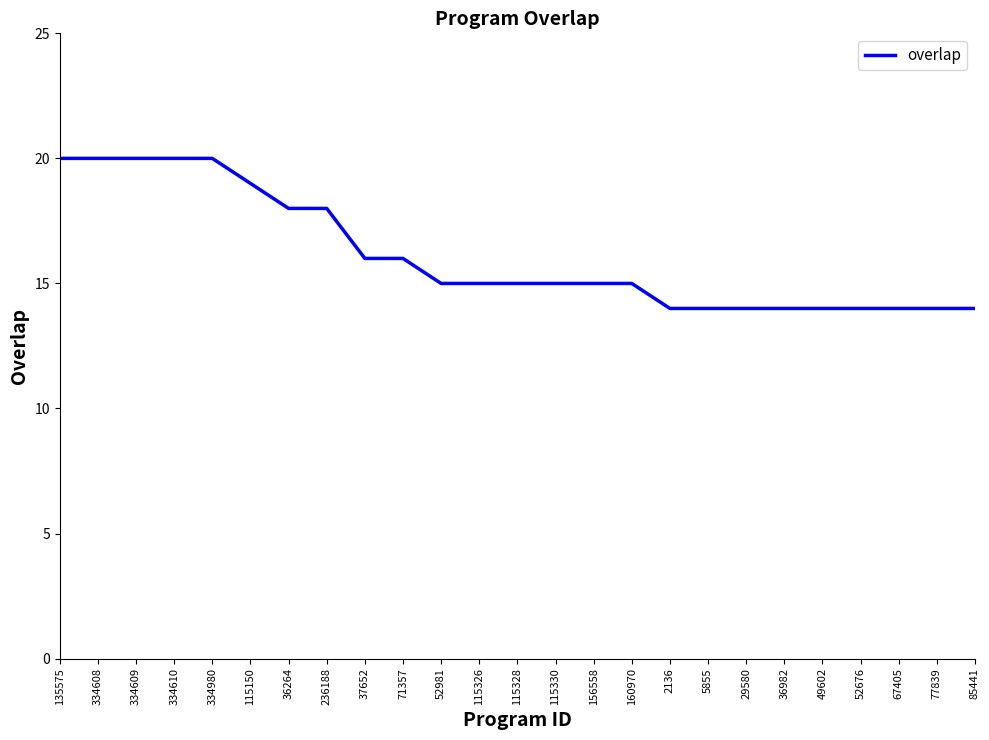

What is the greatest value displayed?

20